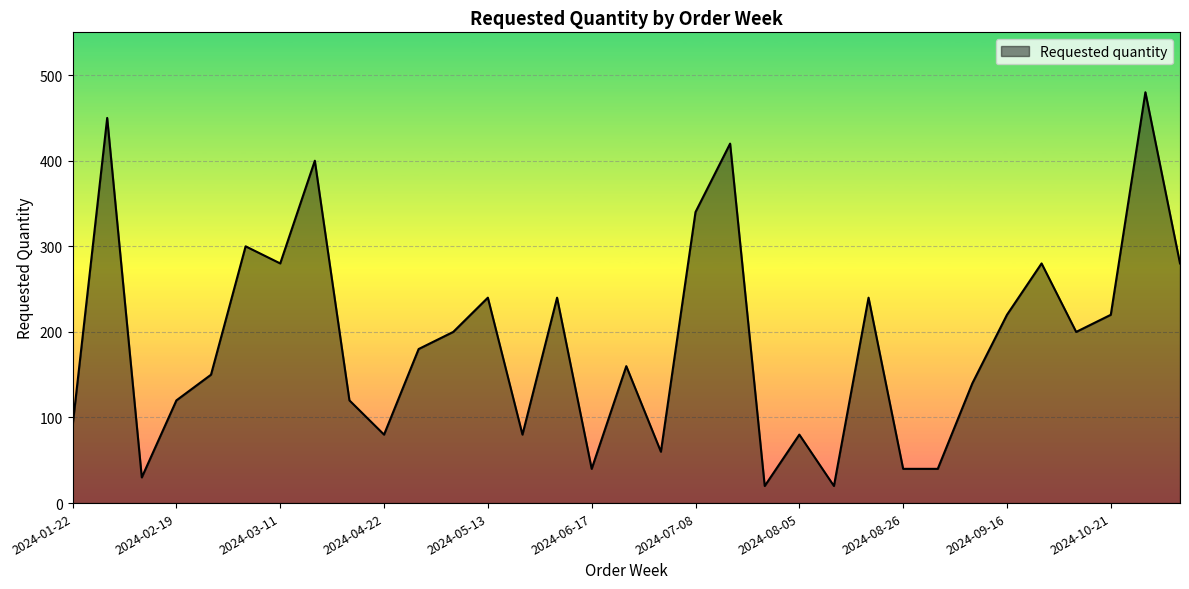

What is the greatest value displayed?

480